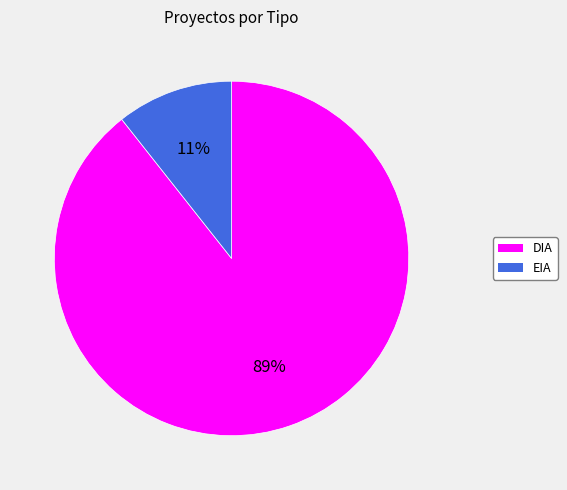

Does any single category account for the majority?

Yes